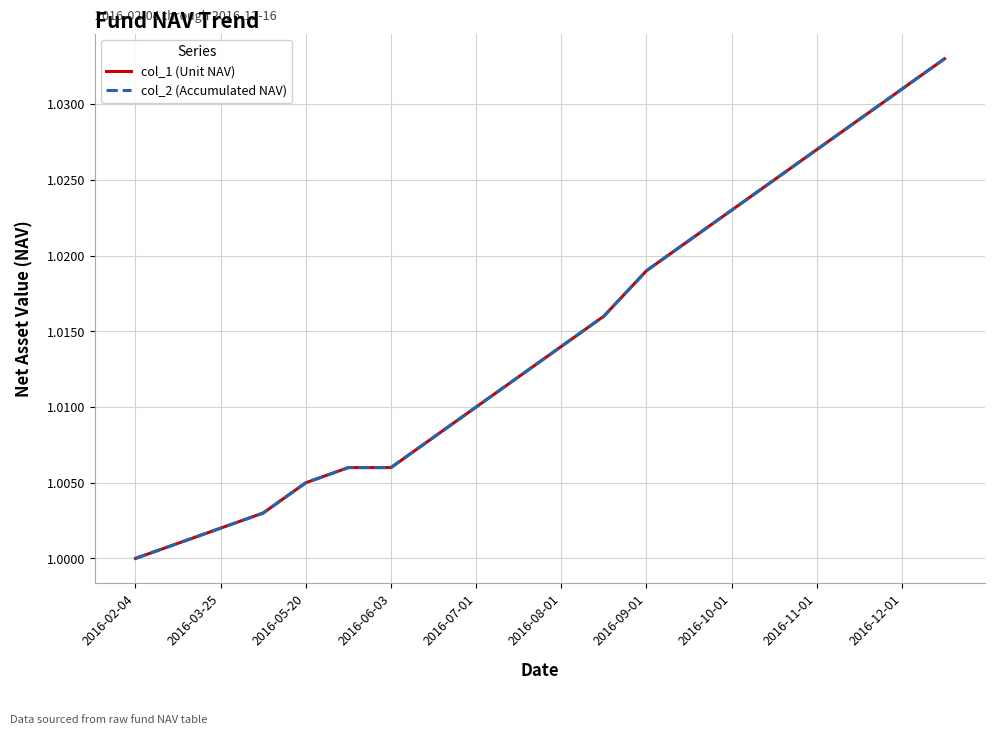

Is this an area chart (filled region under the line)?

No